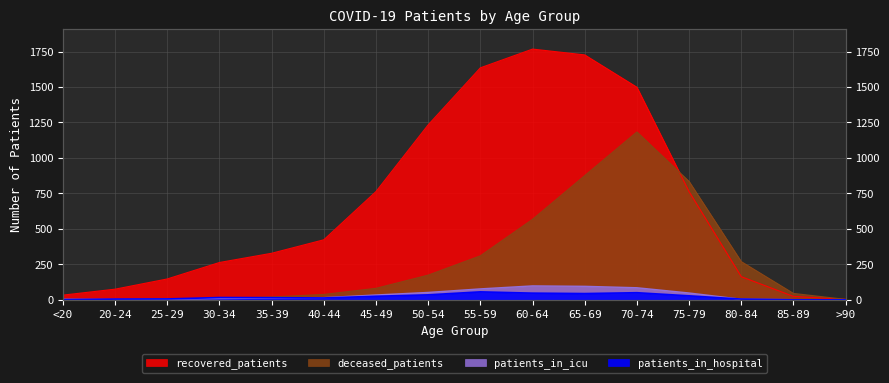

What is the label of the 4th point from the right?

75-79